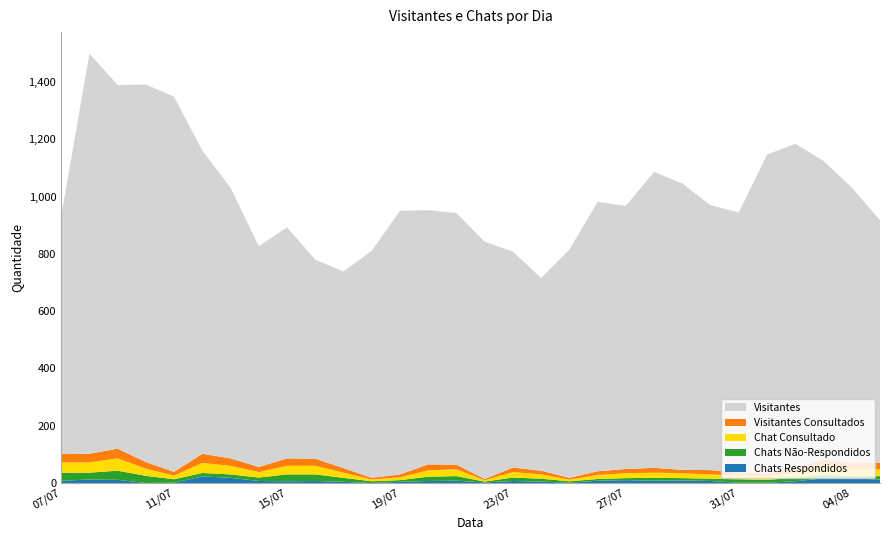

Reading left to right, what are all the values shown in this chart?

Chats Respondidos: 07/07=8	08/07=12	09/07=11	10/07=0	11/07=1	12/07=23	13/07=18	14/07=7	15/07=6	16/07=7	17/07=4	18/07=0	19/07=4	20/07=7	21/07=8	22/07=2	23/07=7	24/07=5	25/07=1	26/07=8	27/07=10	28/07=8	29/07=9	30/07=7	31/07=1	01/08=1	02/08=6	03/08=16	04/08=16	05/08=12
Chats Não-Respondidos: 07/07=28	08/07=24	09/07=32	10/07=25	11/07=12	12/07=12	13/07=12	14/07=12	15/07=24	16/07=23	17/07=14	18/07=6	19/07=6	20/07=15	21/07=16	22/07=3	23/07=12	24/07=10	25/07=5	26/07=6	27/07=7	28/07=10	29/07=8	30/07=8	31/07=12	01/08=10	02/08=12	03/08=13	04/08=8	05/08=12
Chat Consultado: 07/07=36	08/07=36	09/07=43	10/07=25	11/07=13	12/07=35	13/07=30	14/07=19	15/07=30	16/07=30	17/07=18	18/07=6	19/07=10	20/07=22	21/07=24	22/07=5	23/07=19	24/07=15	25/07=6	26/07=14	27/07=17	28/07=18	29/07=17	30/07=15	31/07=13	01/08=11	02/08=18	03/08=29	04/08=24	05/08=24
Visitantes Consultados: 07/07=29	08/07=30	09/07=34	10/07=23	11/07=13	12/07=32	13/07=26	14/07=18	15/07=26	16/07=25	17/07=16	18/07=6	19/07=10	20/07=21	21/07=16	22/07=4	23/07=16	24/07=13	25/07=6	26/07=13	27/07=15	28/07=17	29/07=12	30/07=15	31/07=11	01/08=11	02/08=16	03/08=25	04/08=21	05/08=23
Visitantes: 07/07=830	08/07=1398	09/07=1270	10/07=1319	11/07=1310	12/07=1059	13/07=945	14/07=771	15/07=807	16/07=695	17/07=687	18/07=793	19/07=921	20/07=888	21/07=879	22/07=829	23/07=754	24/07=673	25/07=797	26/07=941	27/07=919	28/07=1034	29/07=1000	30/07=925	31/07=908	01/08=1114	02/08=1133	03/08=1042	04/08=963	05/08=847